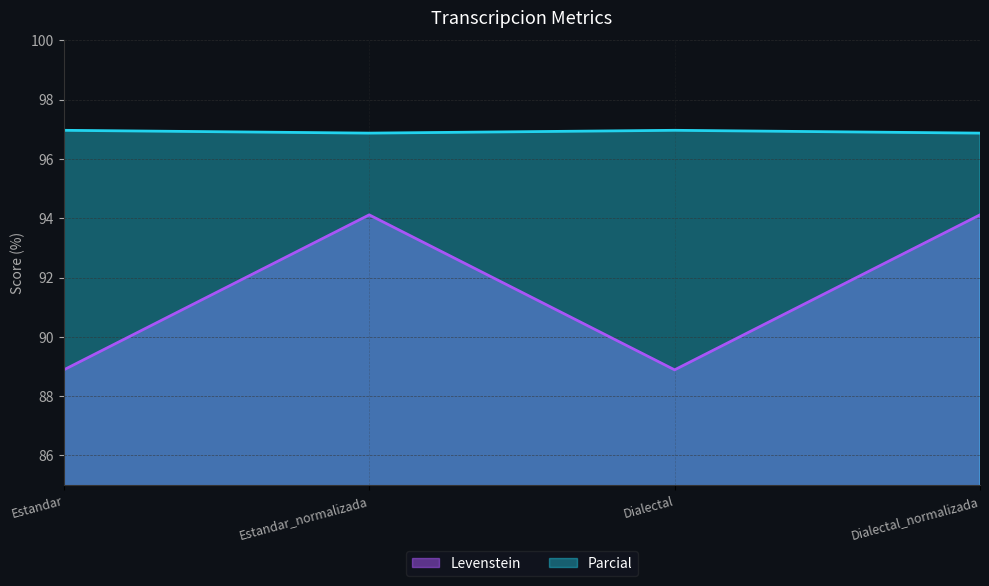

True or false: Levenstein has a value of 88.9 at Estandar.

True